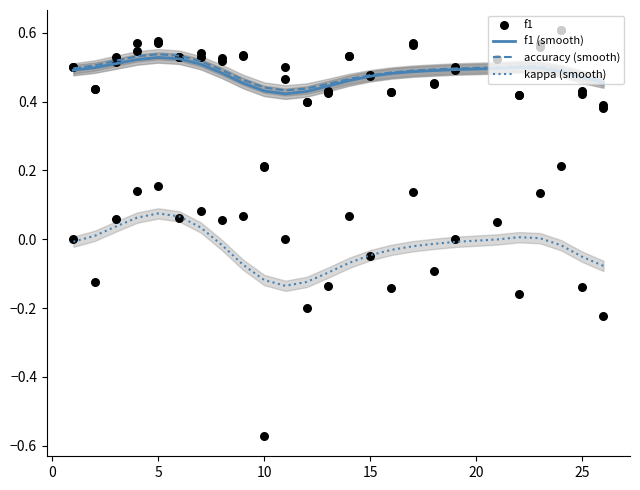

Which series reaches the maximum Y coordinate?

f1